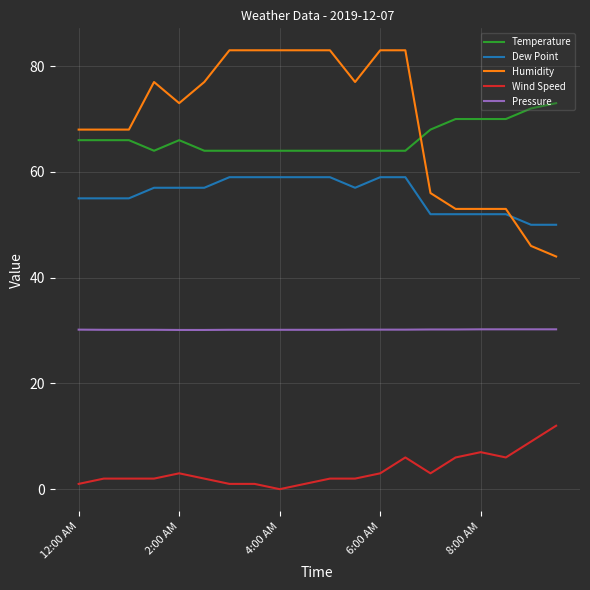

How many distinct data groups are displayed?

5